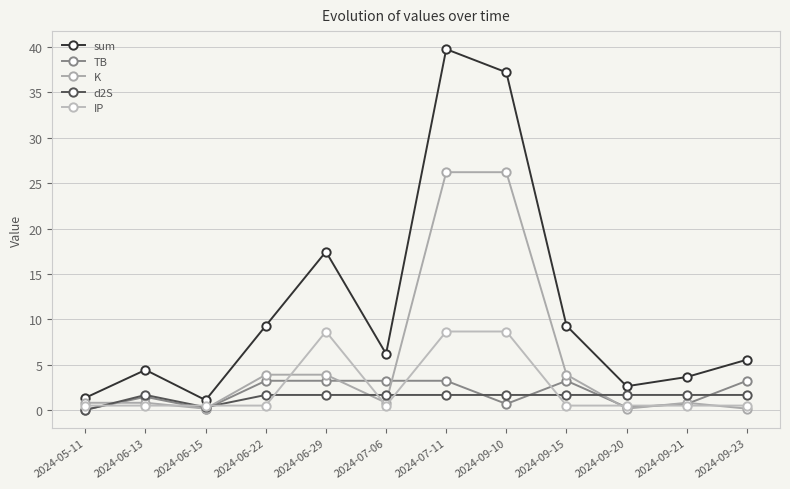

At which category does d2S reach its first local valley?

2024-06-15